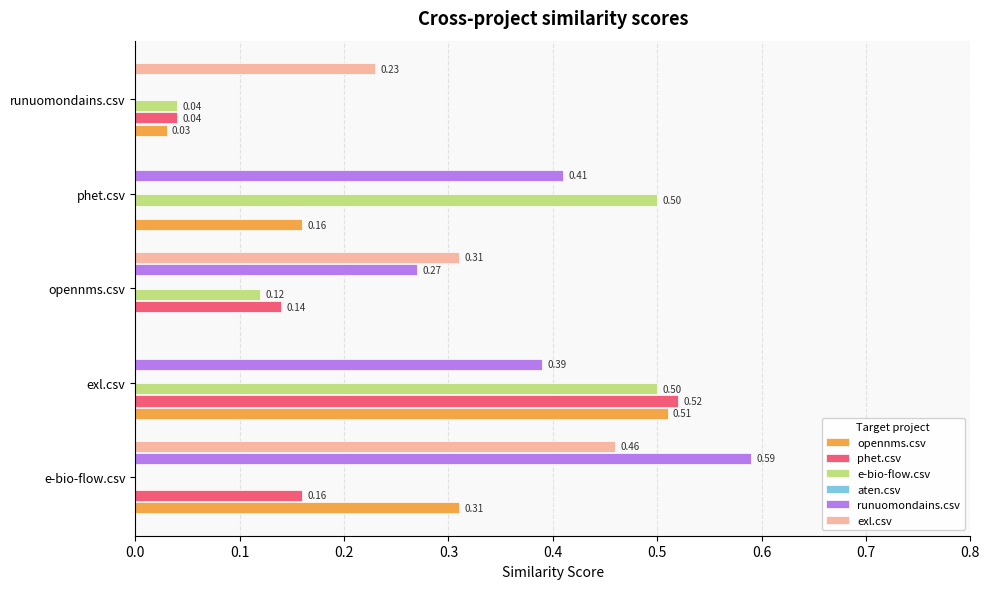

What is the difference between the maximum and minimum values in the opennms.csv series?

0.5